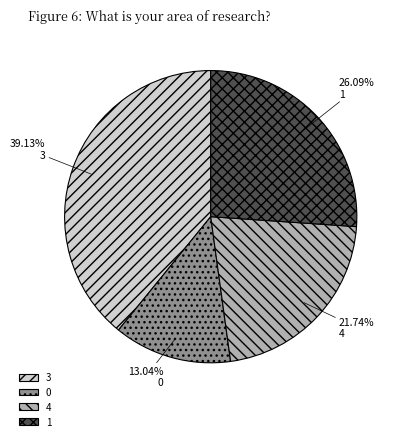

Does any single category account for the majority?

No